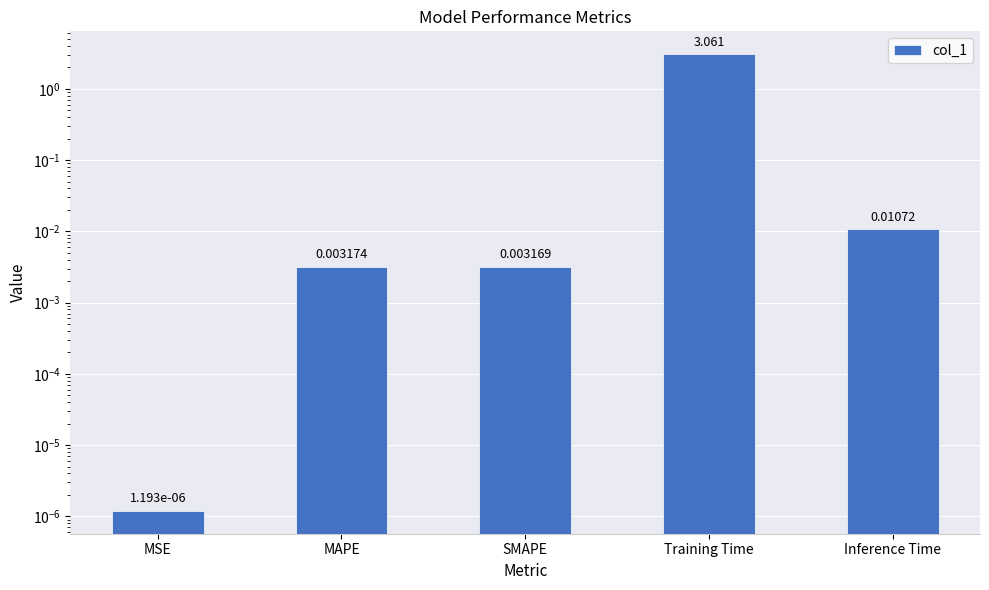

How many data points does each series have?

5